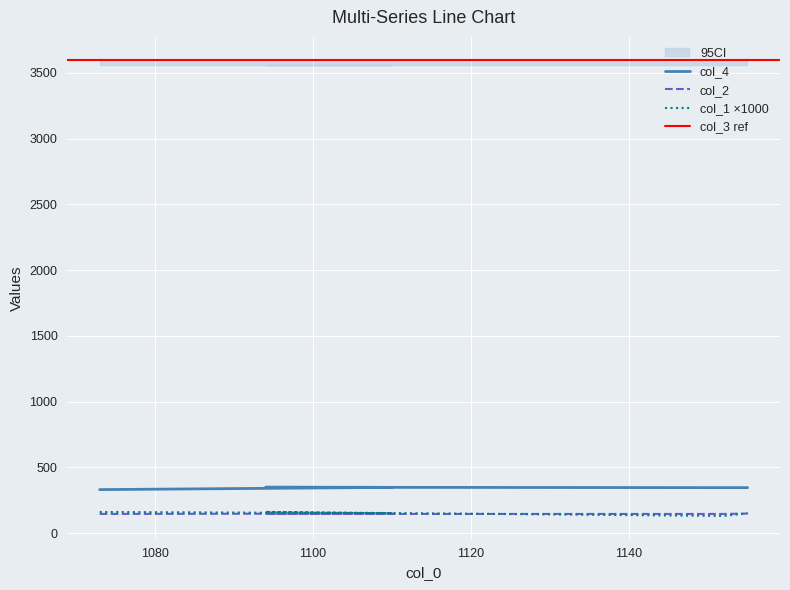

Which series ends up on top after the final intersection of col_1 and col_2?

col_1